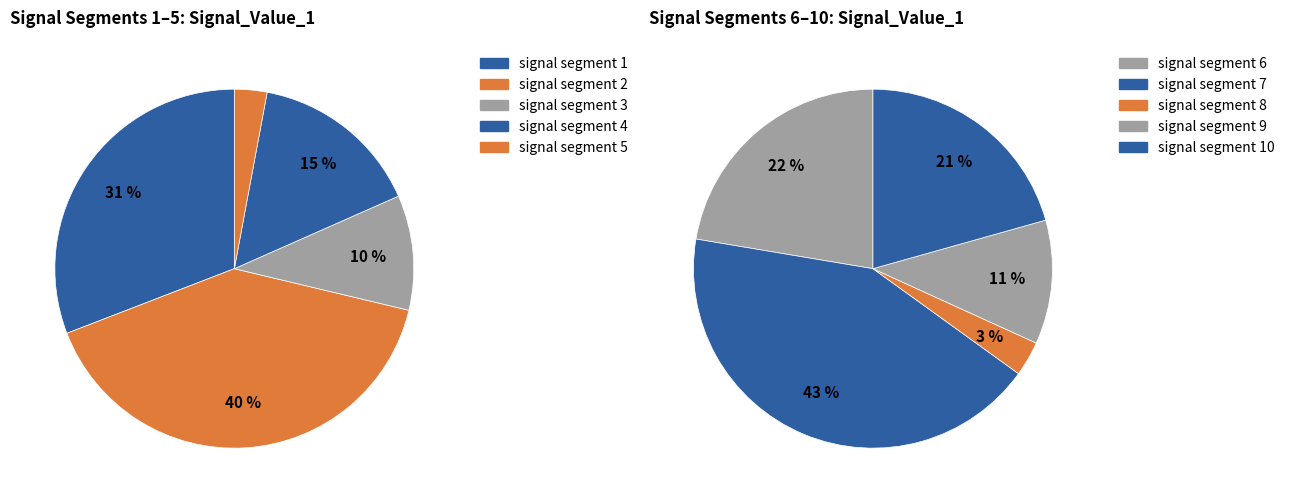

Do signal segment 2 and signal segment 4 together represent more than half of the pie?

No